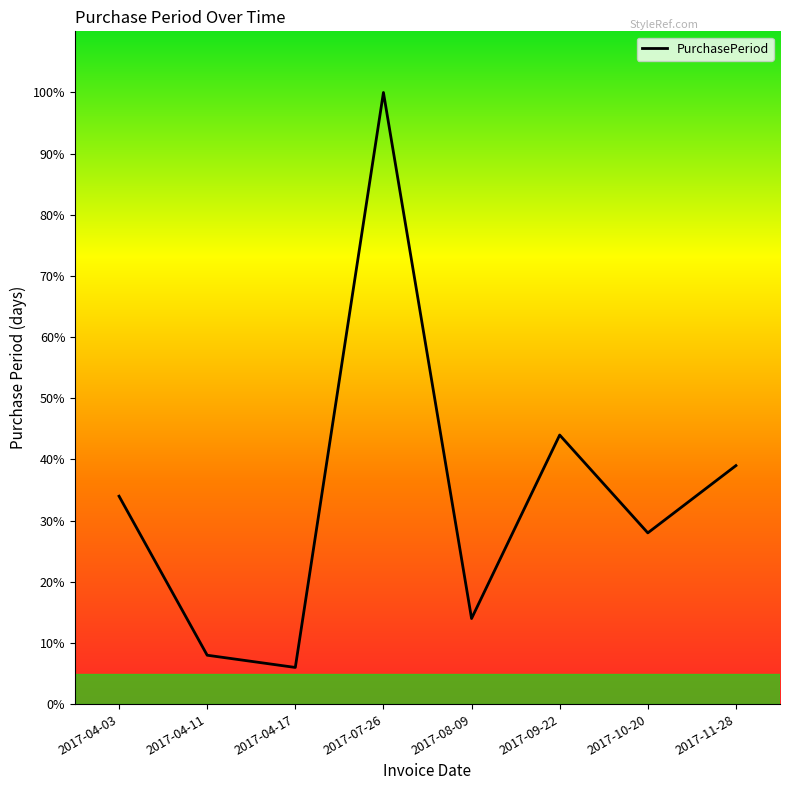

What position from the right is 2017-08-09?

4